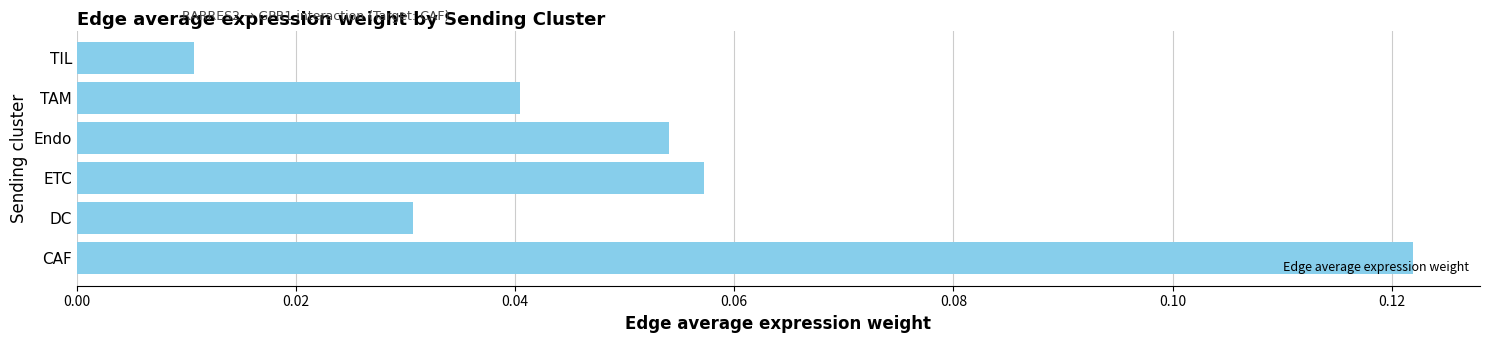

Is it true that the value at TAM is 0.1?

False